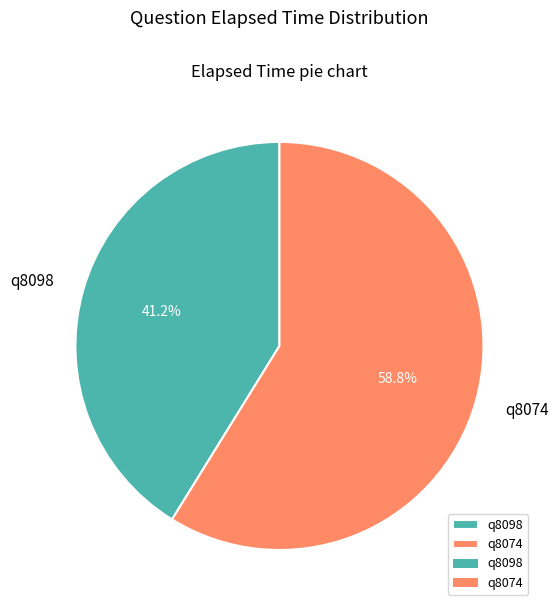

Which category has the smallest portion of the pie?

q8098